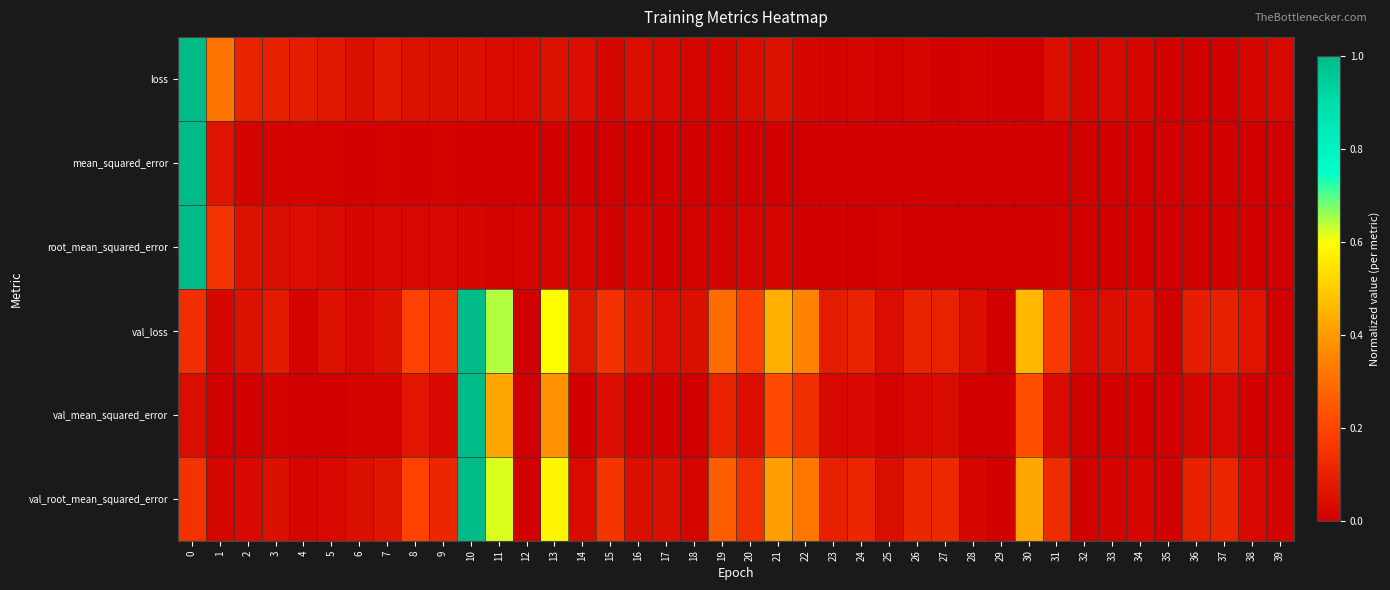

Which series changed the most between 22 and 23?

val_loss